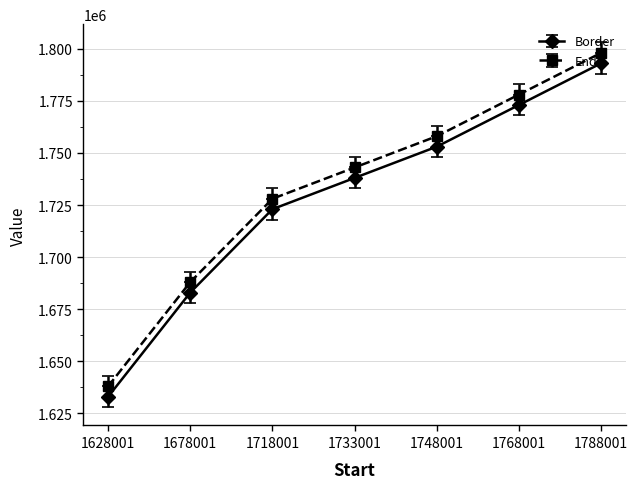

True or false: Border has a value of 1683001.0 at 1678001.

True